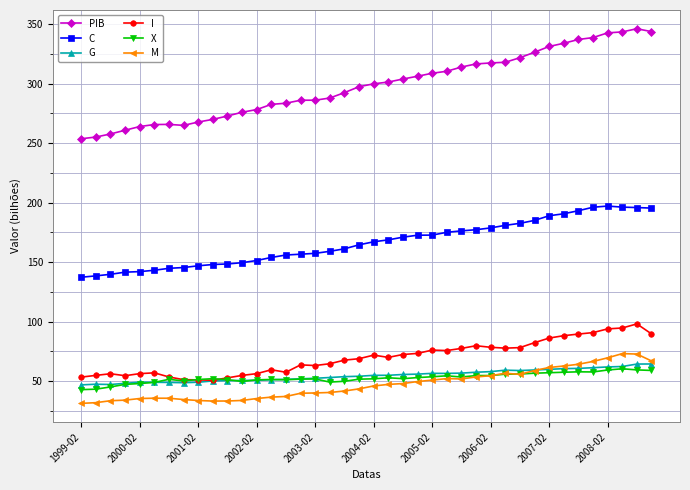

What is the smallest value displayed?

31.4